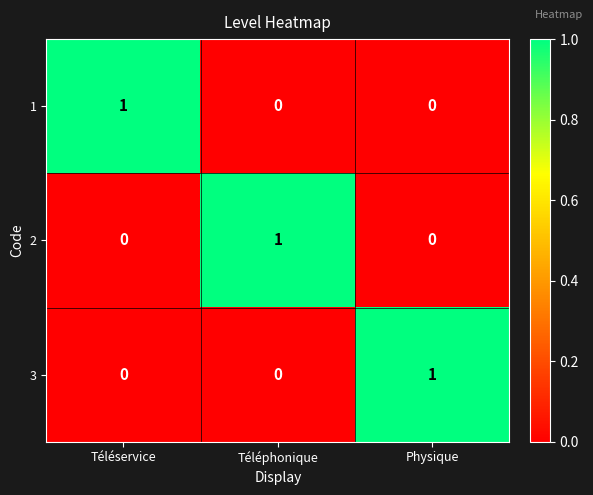

Reading left to right, what are all the values shown in this chart?

1: 1	0	0
2: 0	1	0
3: 0	0	1